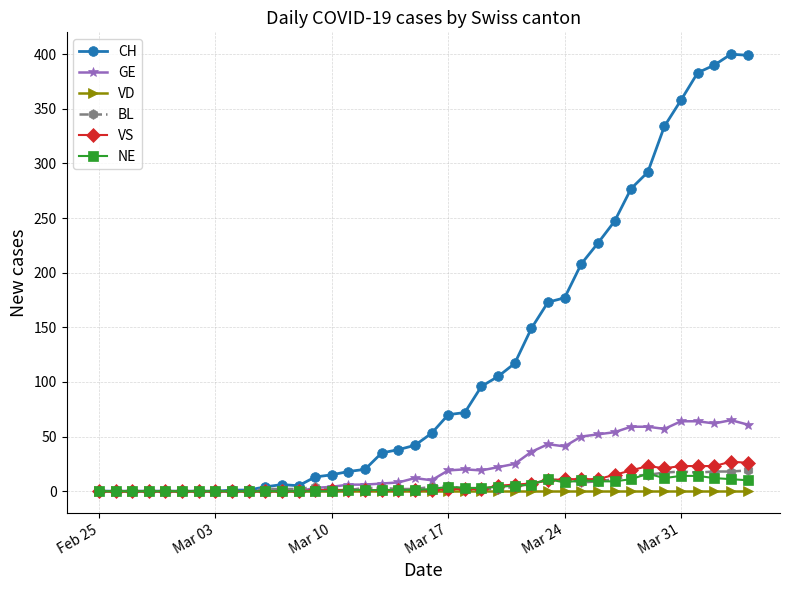

True or false: BL has more than 2 interior local peaks.

True